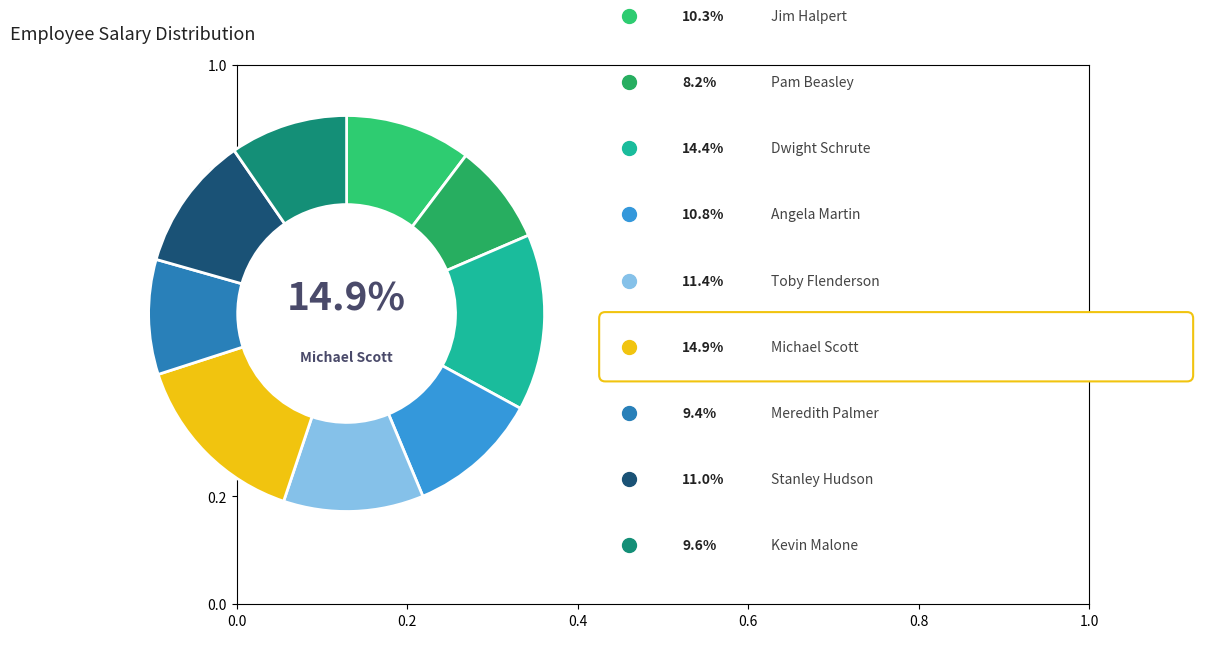

Which category has the smallest portion of the pie?

Pam Beasley